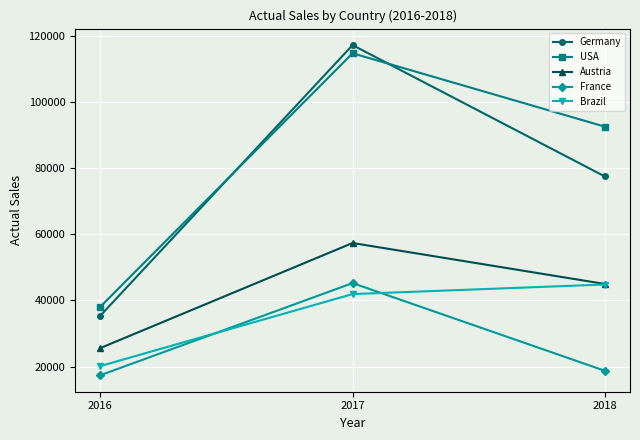

Between 2016 and 2017, which series saw the biggest shift?

Germany